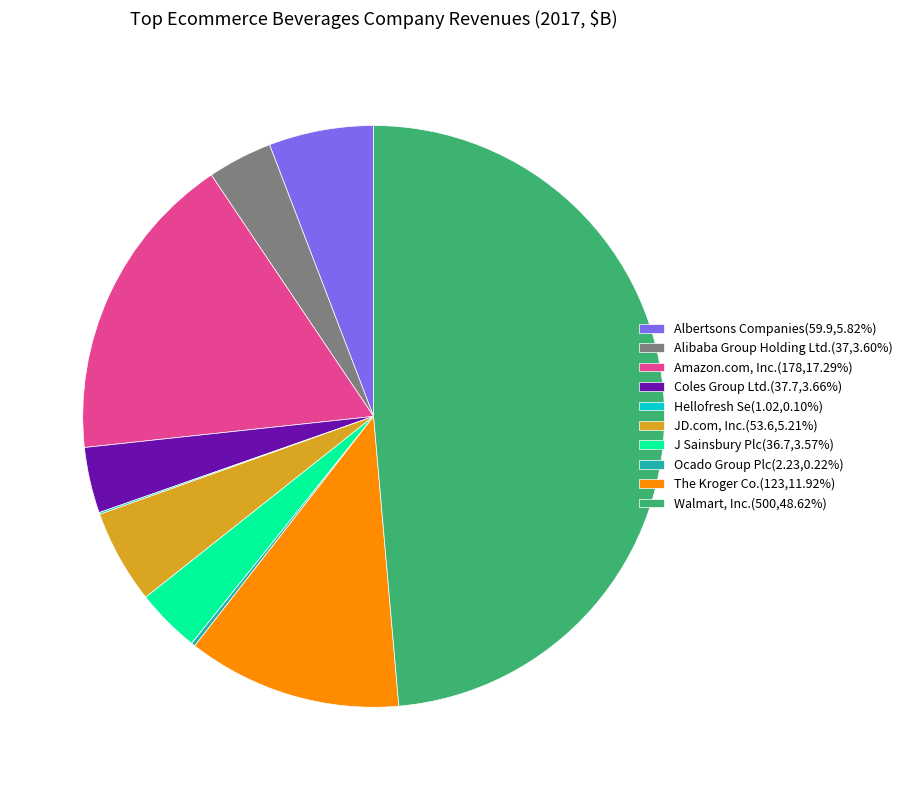

Is it true that J Sainsbury Plc is 4% of the pie?

True